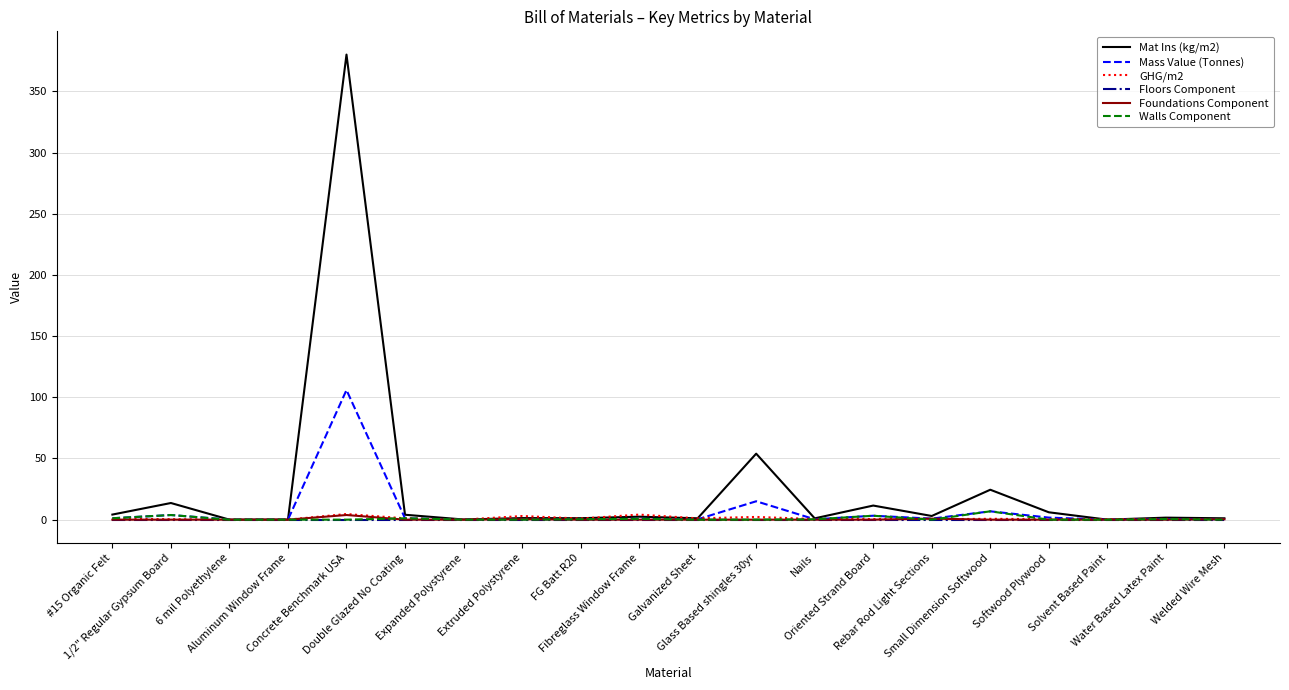

Which series has the largest total across all categories?

Mat Ins (kg/m2)